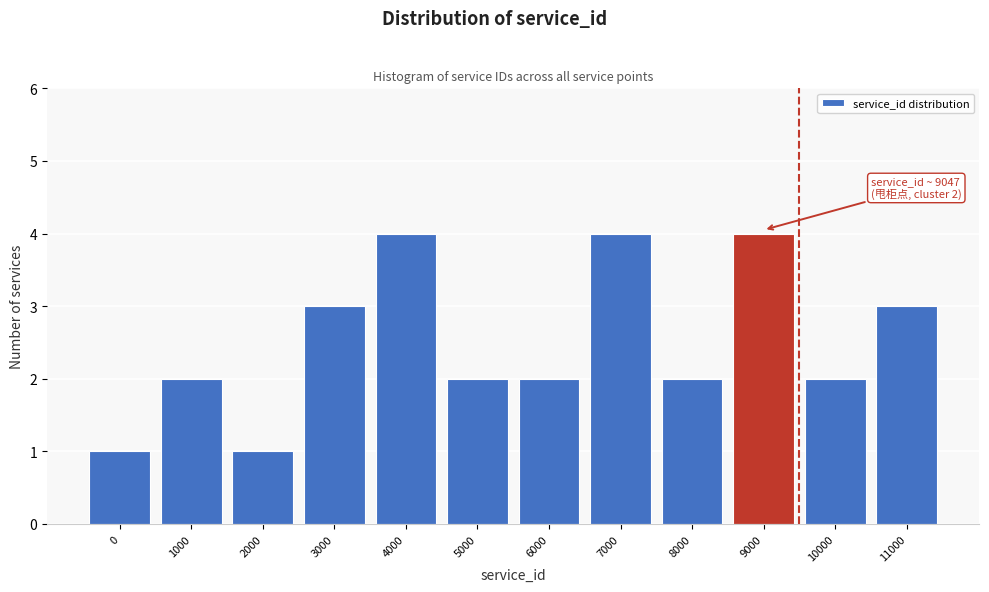

Reading right to left, extract all data points from this chart.

3	2	4	2	4	2	2	4	3	1	2	1